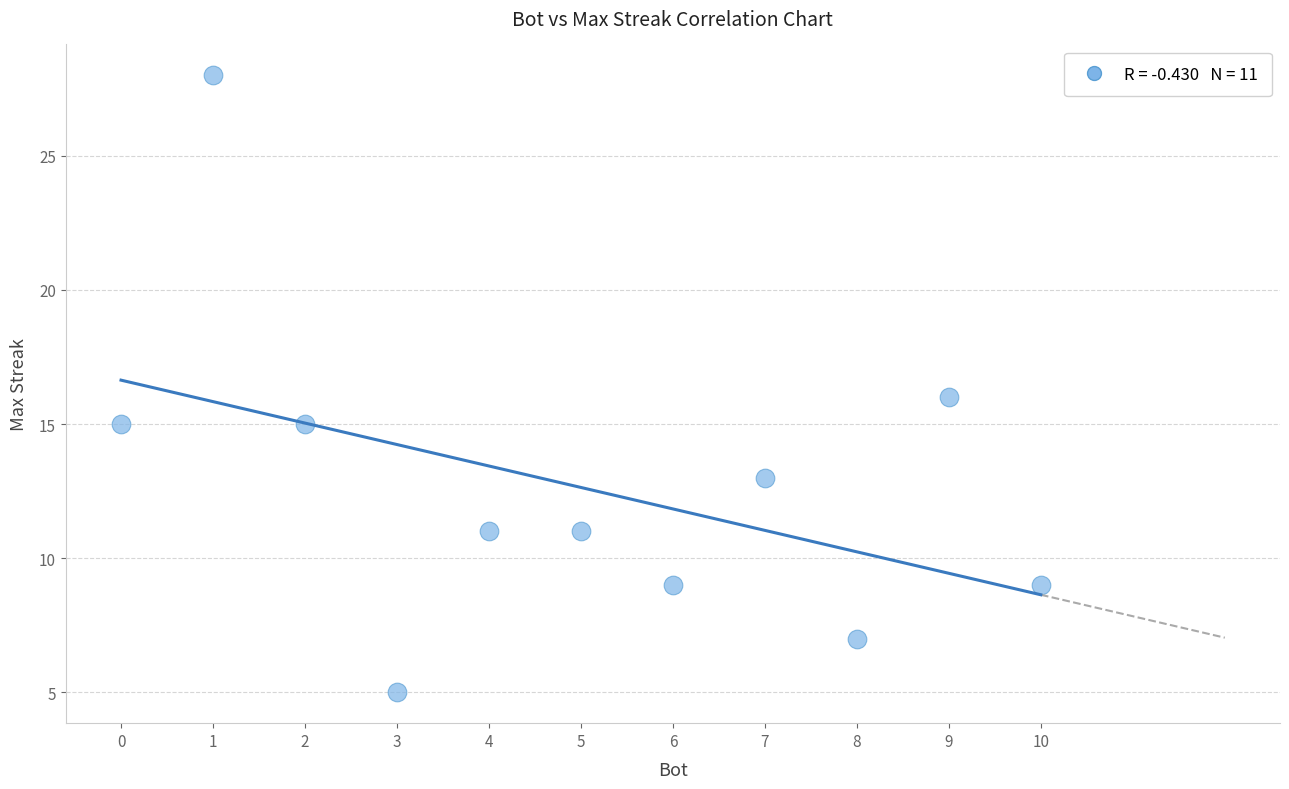

What is the average Y value?

13